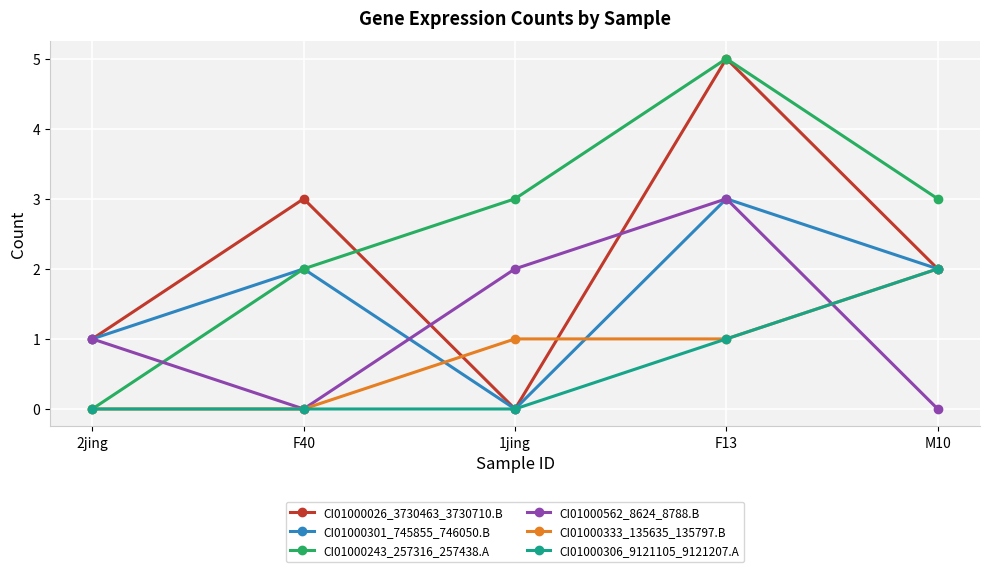

How many CI01000562_8624_8788.B values are between 0 and 2?

4